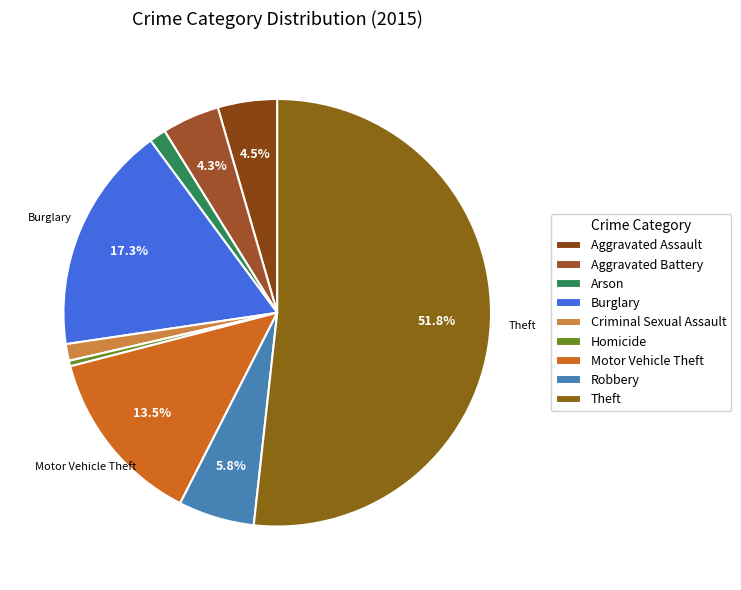

To the nearest percent, what is the difference between the largest and smallest slice percentages?

51%